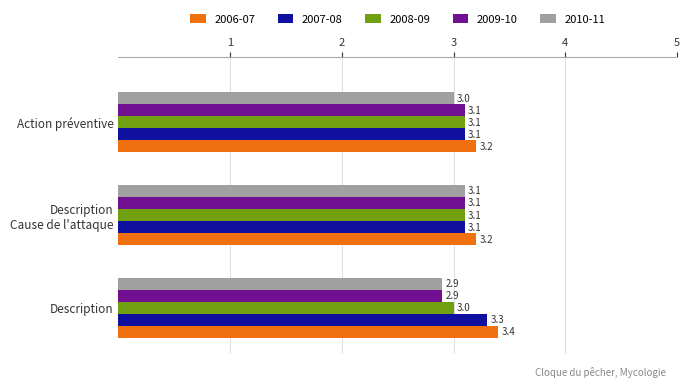

What is the sum of the 2008-09 values at Action préventive and Description?

6.1